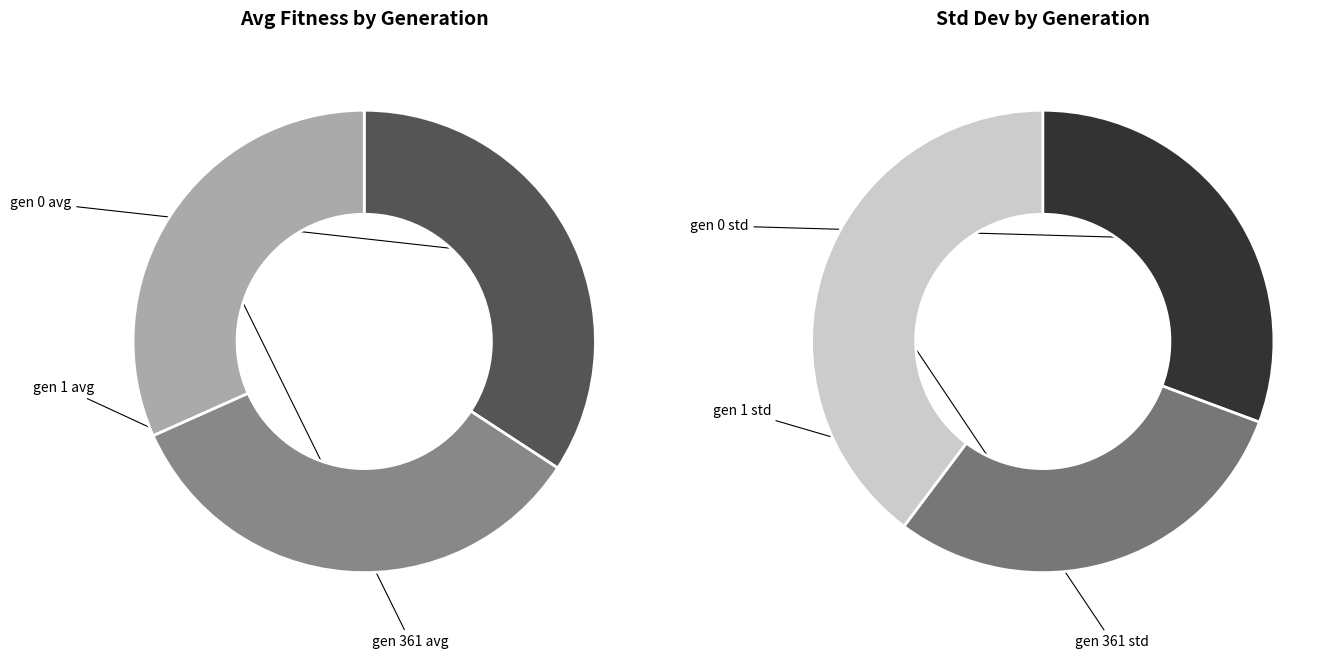

Does any single category account for the majority?

No